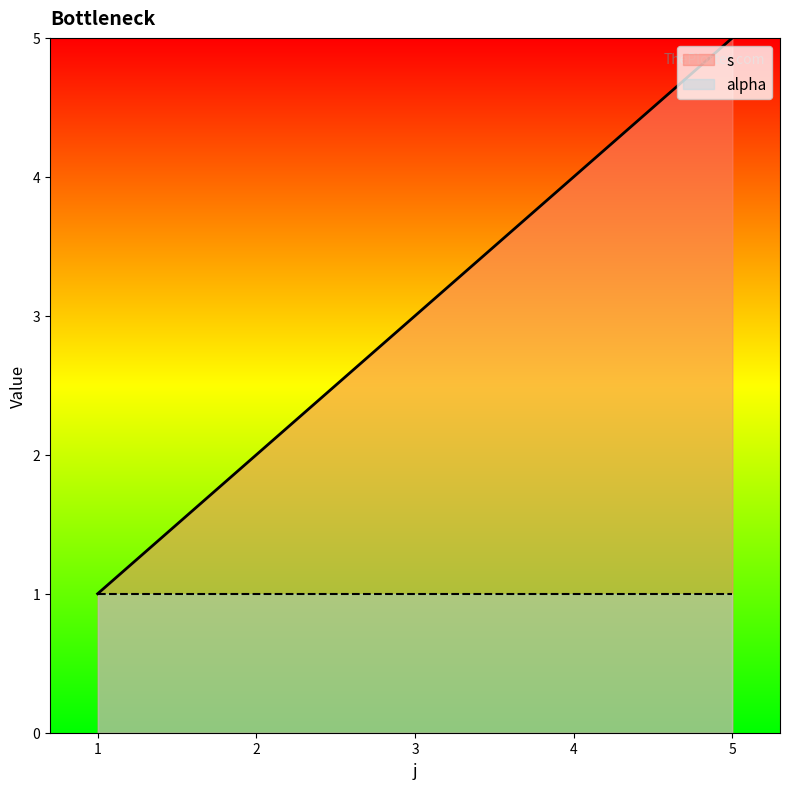

At which label does the data first exceed 3?

4